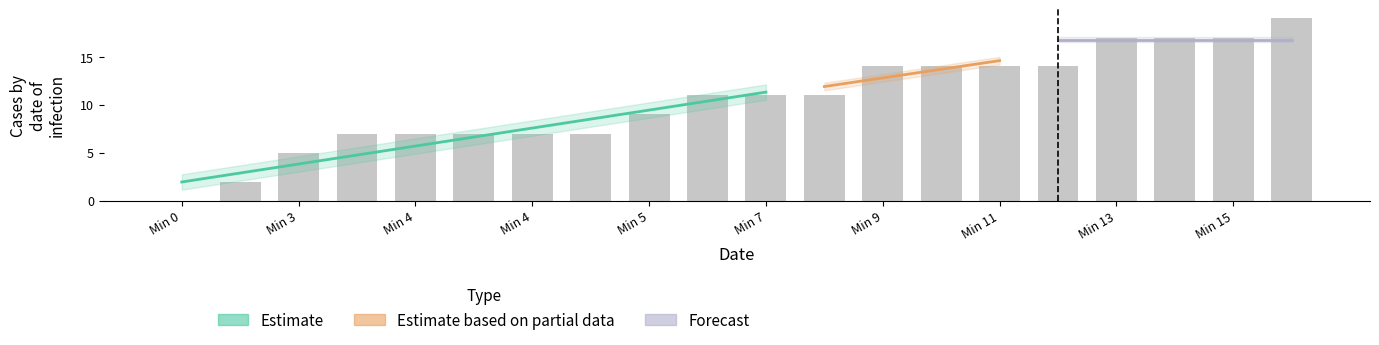

Rank the categories by Minute value from lowest to highest.

0, 2, 5, 7, 7, 7, 7, 7, 9, 11, 11, 11, 14, 14, 14, 14, 17, 17, 17, 19